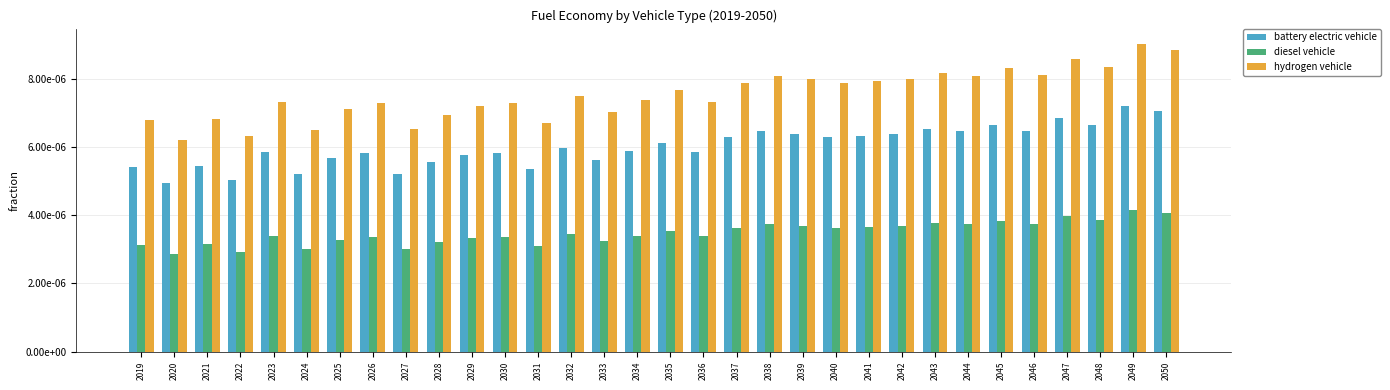

Rank the categories by diesel vehicle value from lowest to highest.

2020, 2022, 2024, 2027, 2031, 2019, 2021, 2028, 2033, 2025, 2029, 2026, 2030, 2023, 2036, 2034, 2032, 2035, 2040, 2037, 2041, 2042, 2039, 2044, 2038, 2046, 2043, 2045, 2048, 2047, 2050, 2049